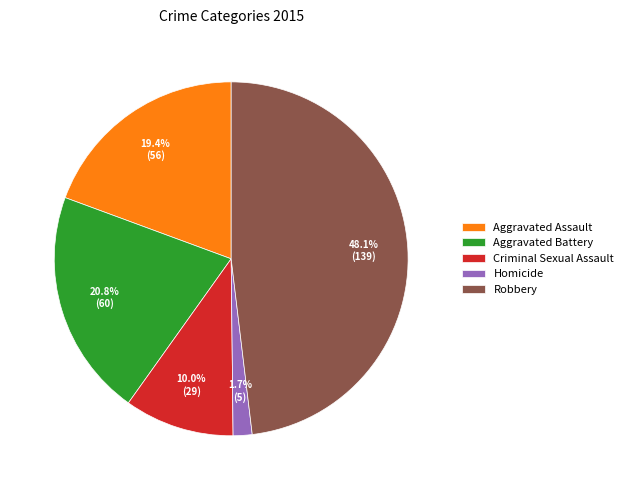

Is it true that Homicide is 11% of the pie?

False